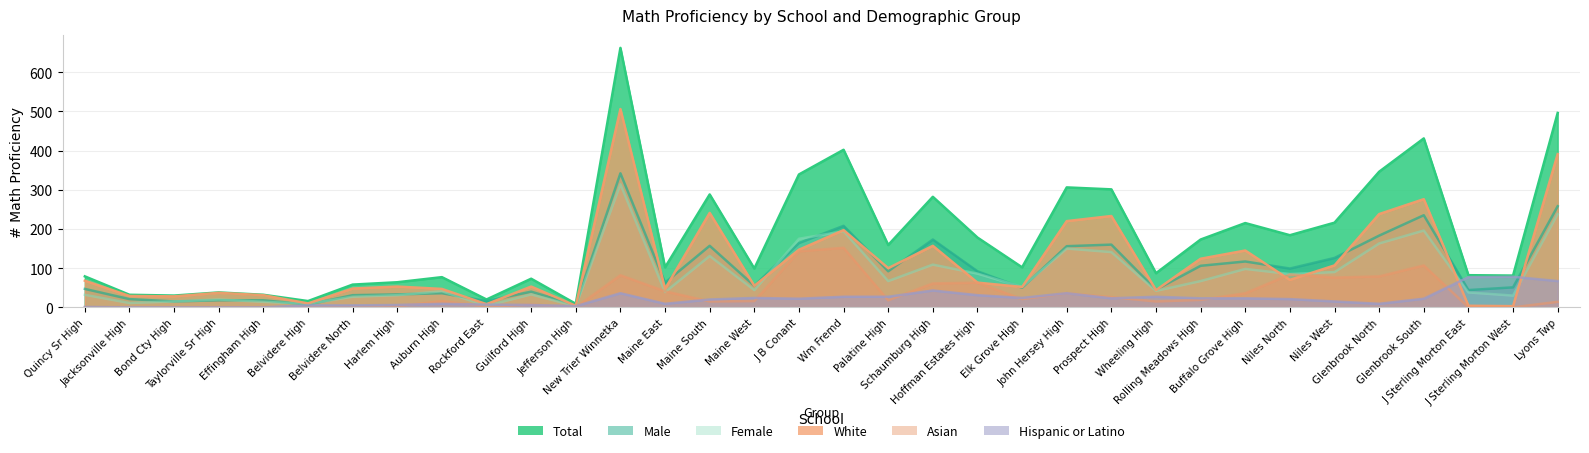

How many lines are shown in the chart?

6